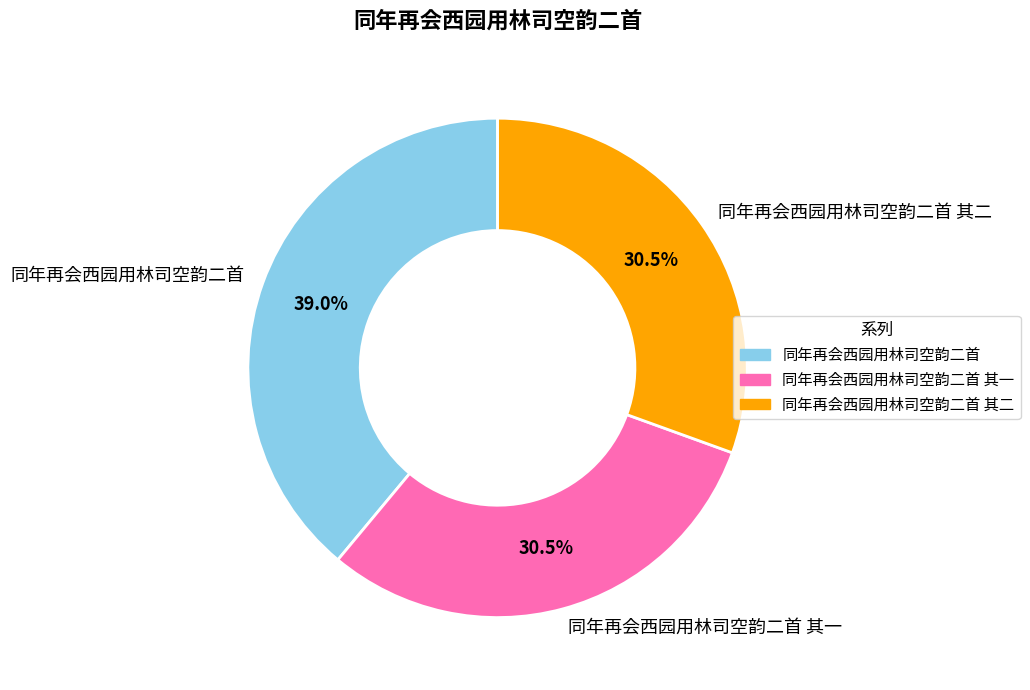

Which has a higher value, 同年再会西园用林司空韵二首 or 同年再会西园用林司空韵二首 其二?

同年再会西园用林司空韵二首